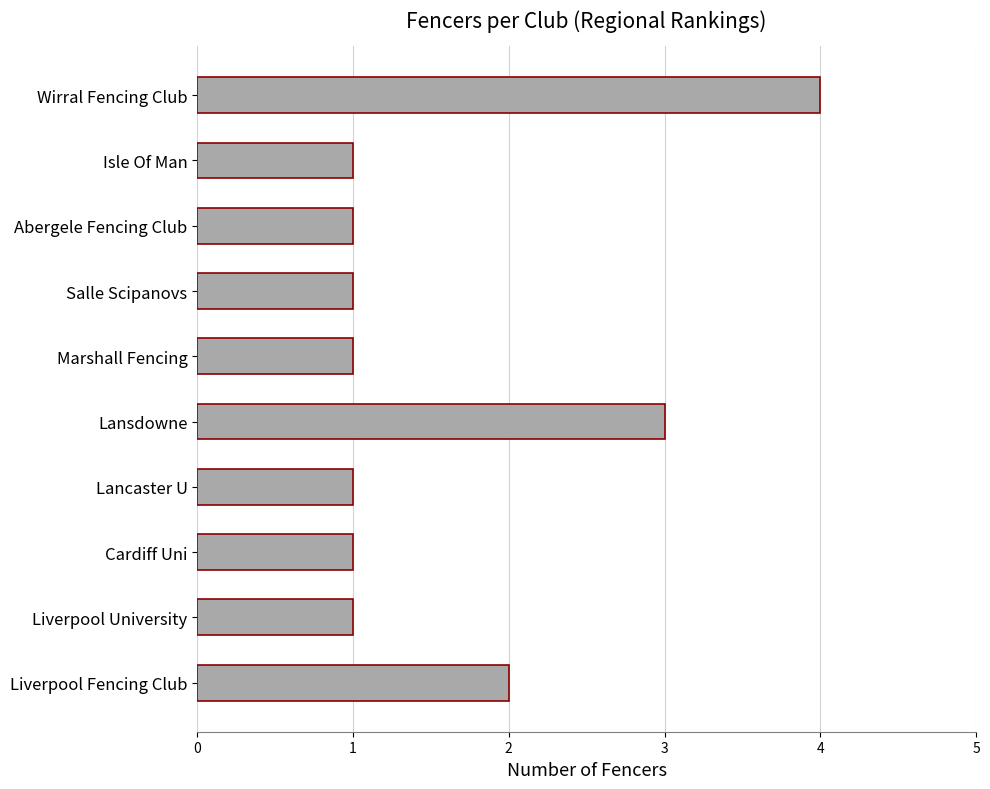

How many distinct data groups are displayed?

1